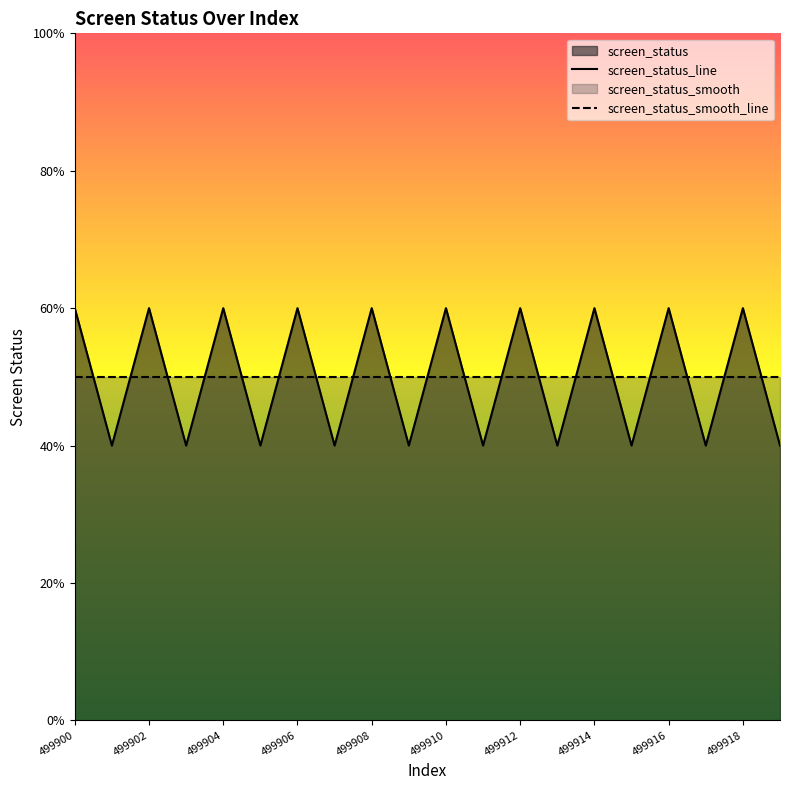

The screen_status_line series shows 4.8 at 499900. True or false?

False